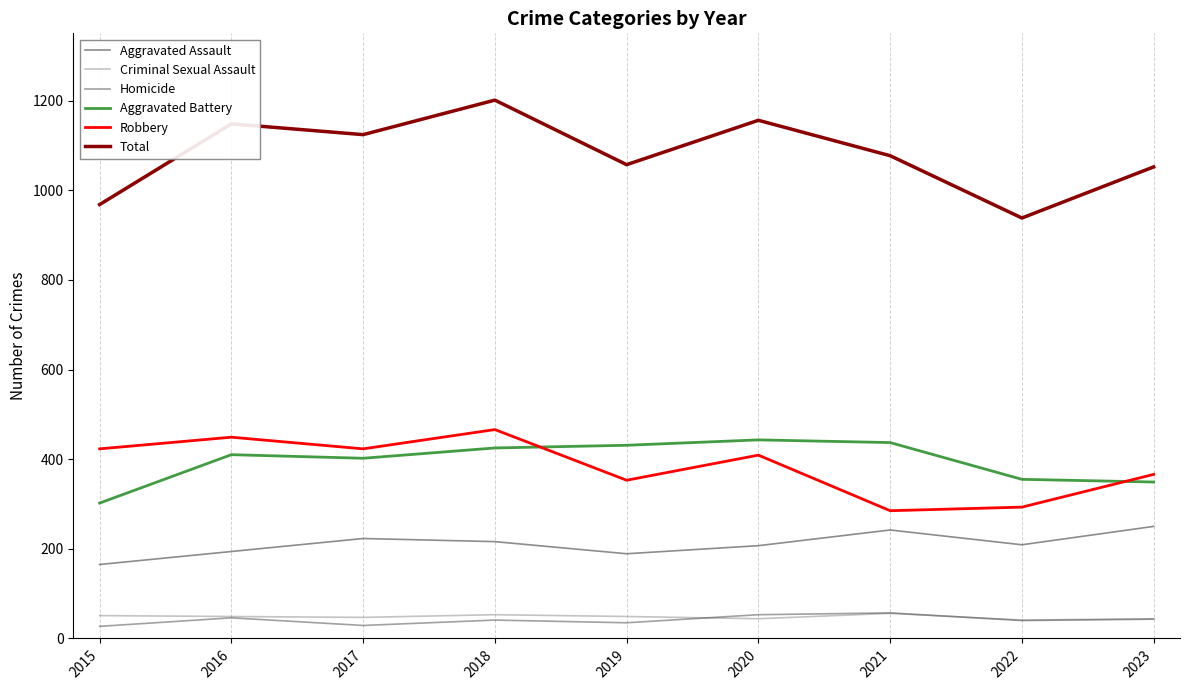

What is the sum of the Criminal Sexual Assault values at 2021 and 2017?

103